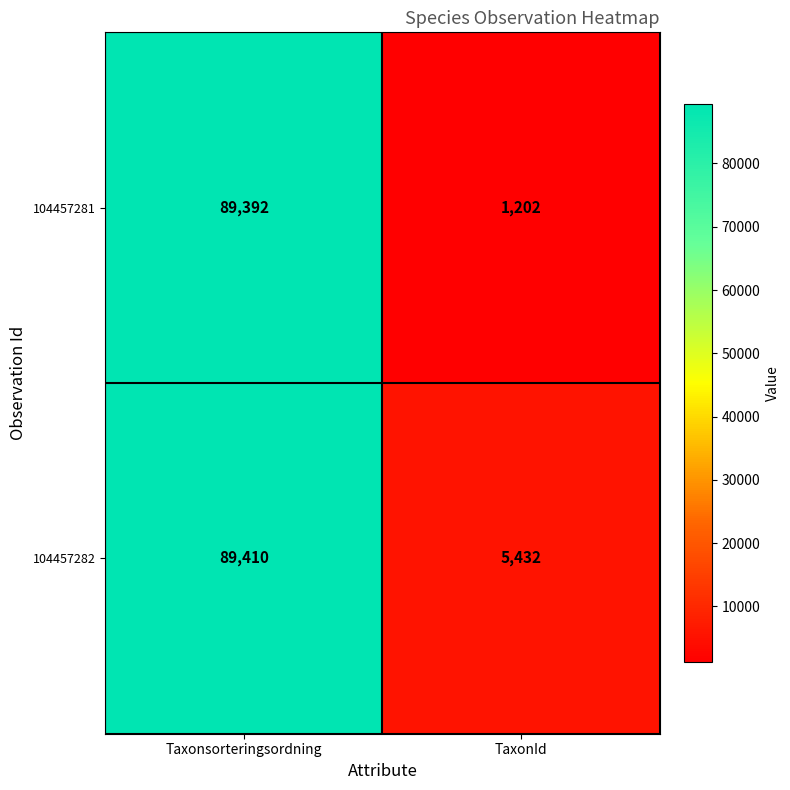

Reading left to right, what are all the values shown in this chart?

104457281: Taxonsorteringsordning=89392	TaxonId=1202
104457282: Taxonsorteringsordning=89410	TaxonId=5432